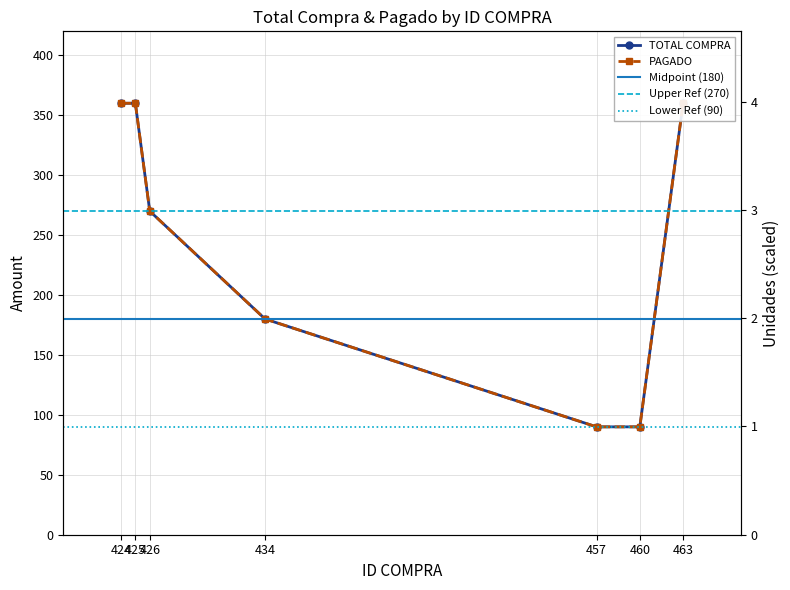

At how many categories does at least one series exceed 137?

5